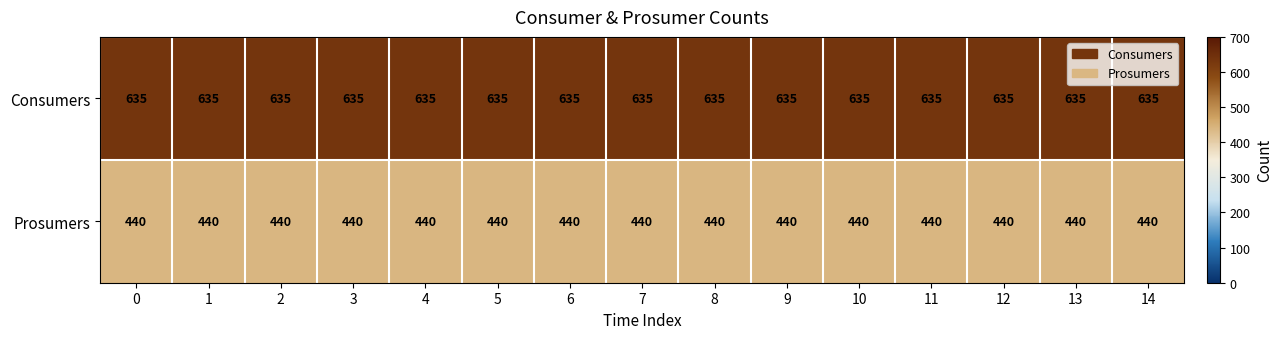

What is the average value of the Consumers series?

635